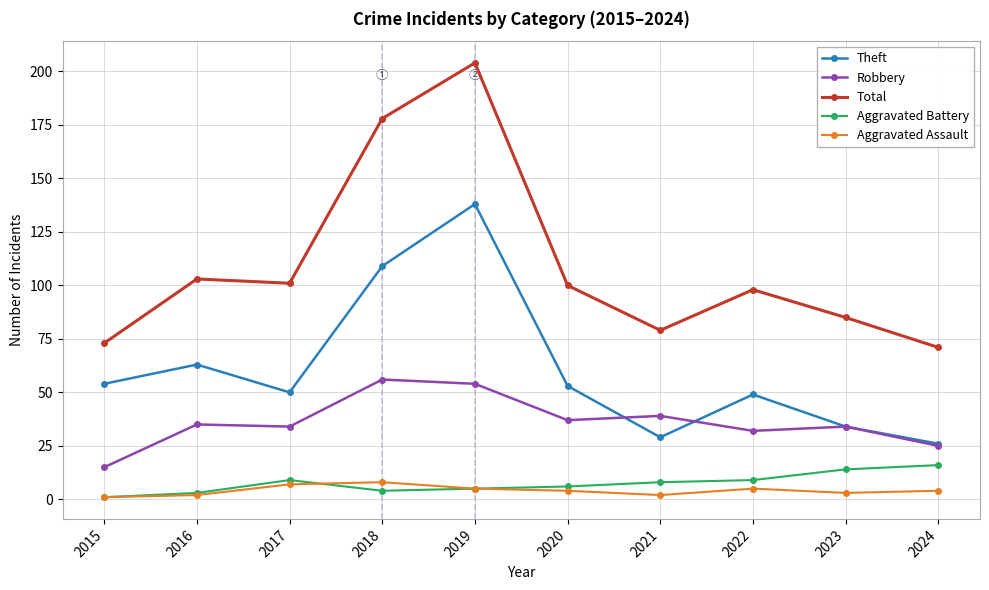

In Aggravated Battery, how many points are lower than both neighbors (excluding endpoints)?

1